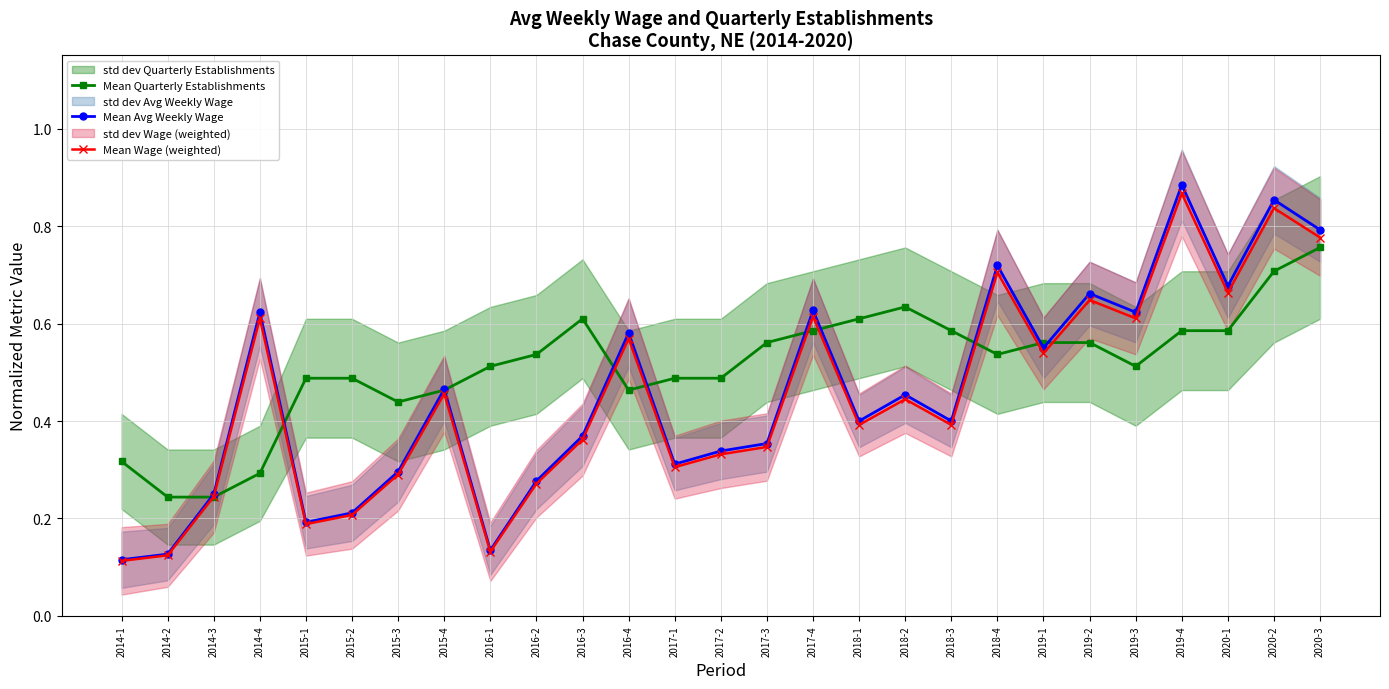

Rank the categories by Mean Avg Weekly Wage value from lowest to highest.

2014-1, 2014-2, 2016-1, 2015-1, 2015-2, 2014-3, 2016-2, 2015-3, 2017-1, 2017-2, 2017-3, 2016-3, 2018-1, 2018-3, 2018-2, 2015-4, 2019-1, 2016-4, 2014-4, 2019-3, 2017-4, 2019-2, 2020-1, 2018-4, 2020-3, 2020-2, 2019-4